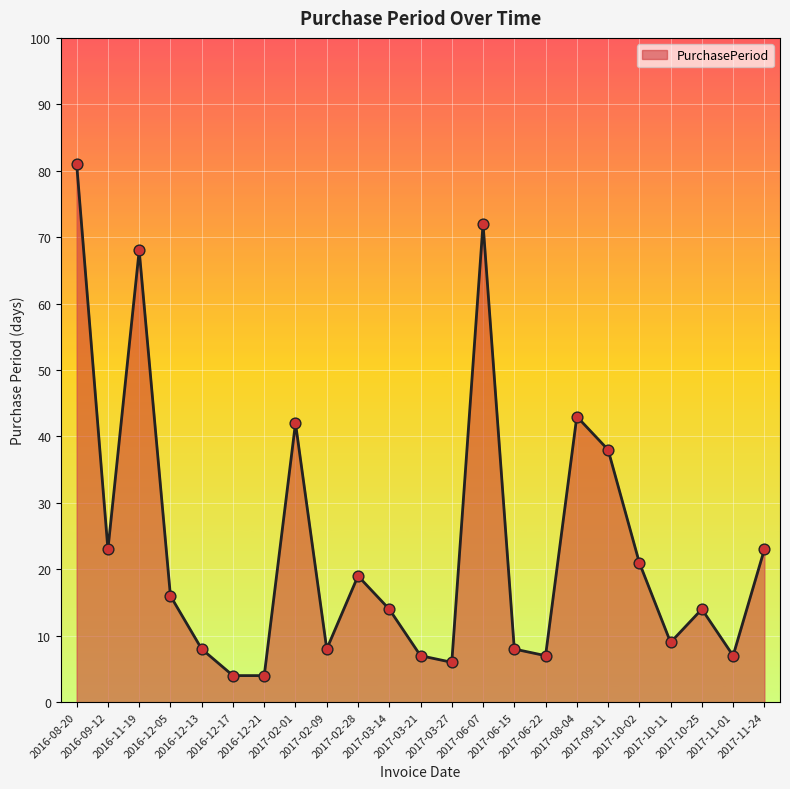

Which has a higher value, 2016-12-21 or 2017-10-25?

2017-10-25